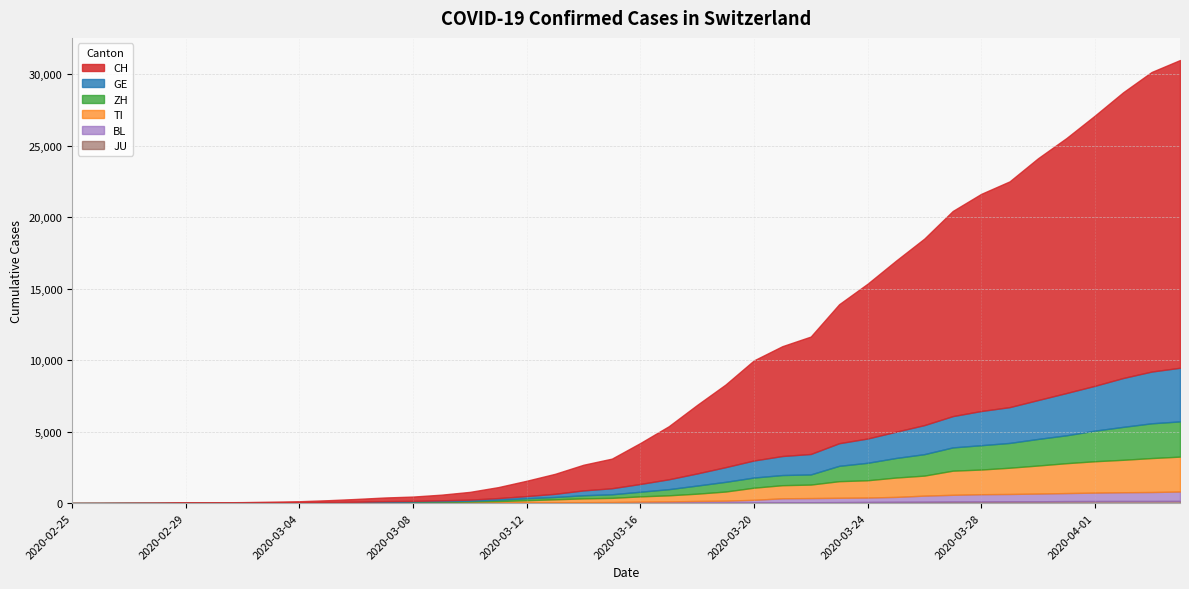

Which category has the lowest value in the BL series?

2020-02-25